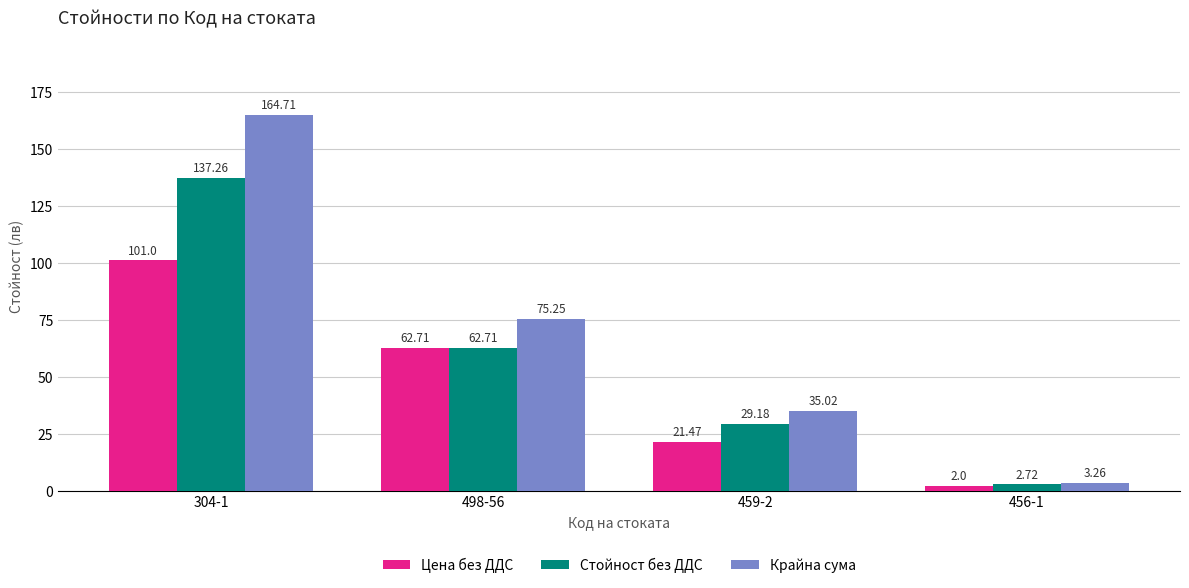

The value of Цена без ДДС at 498-56 is 62.7. True or false?

True